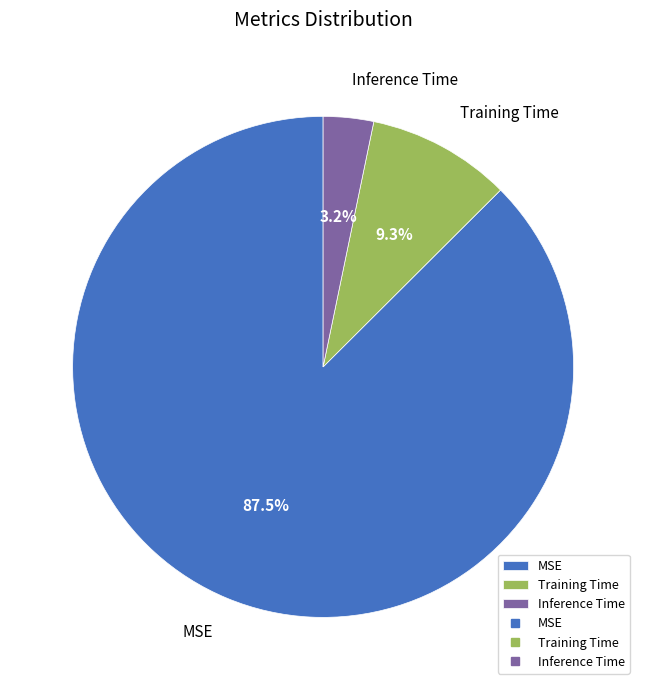

To the nearest percent, what is the difference between the Training Time and MSE slice percentages?

78%